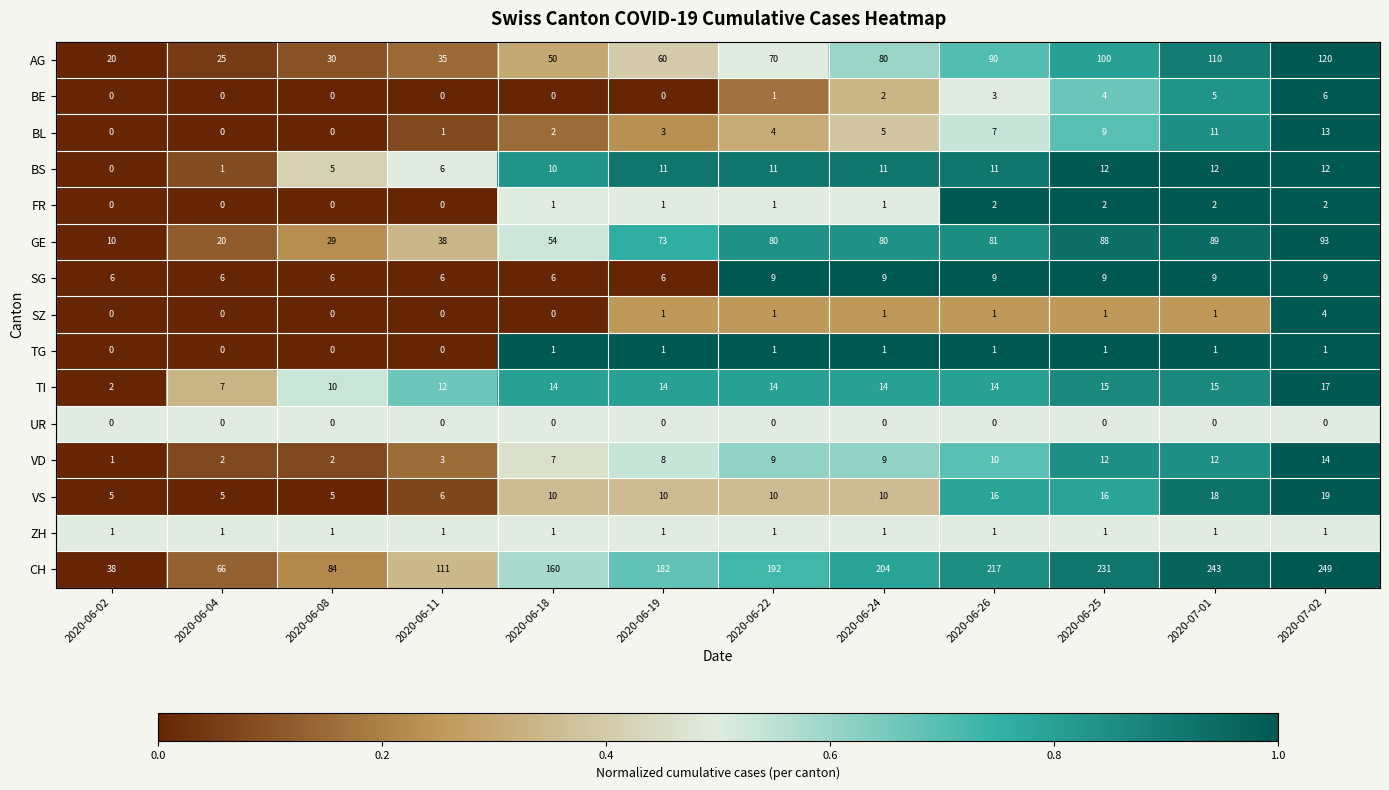

What is the approximate value of GE at 2020-06-18, to the nearest 5?

55